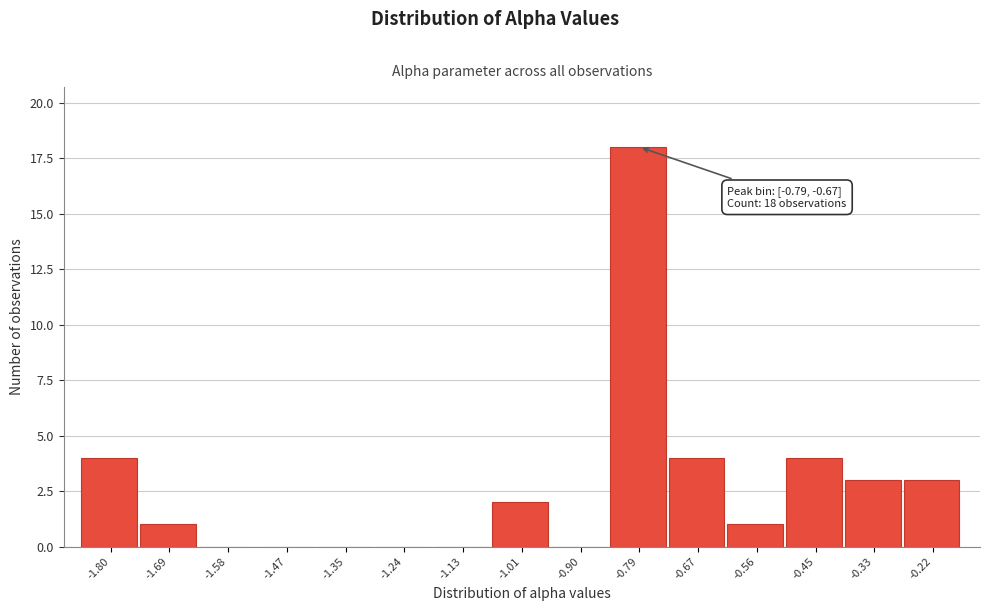

Reading left to right, list all the values displayed in this chart.

-1.80=4	-1.69=1	-1.58=0	-1.47=0	-1.35=0	-1.24=0	-1.13=0	-1.01=2	-0.90=0	-0.79=18	-0.67=4	-0.56=1	-0.45=4	-0.33=3	-0.22=3